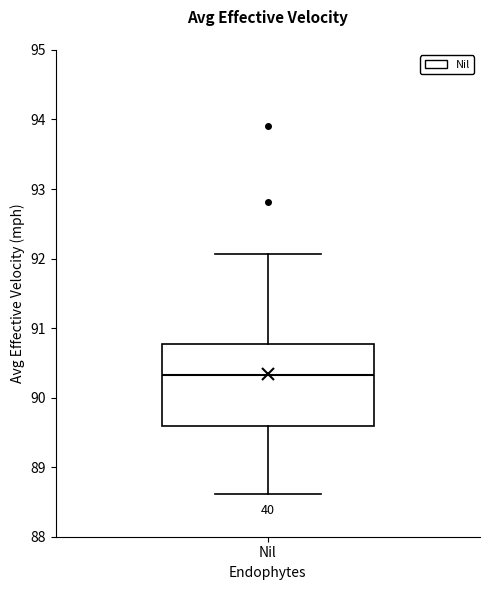

Read this box plot against the y-axis: the position of the median line, the range covered by the box, and the ends of both whiskers. The values are not printed on the chart, so give them approximately, as read against the axis.

median 90.3, box 89.6 to 90.8, whiskers 88.6 to 92.1